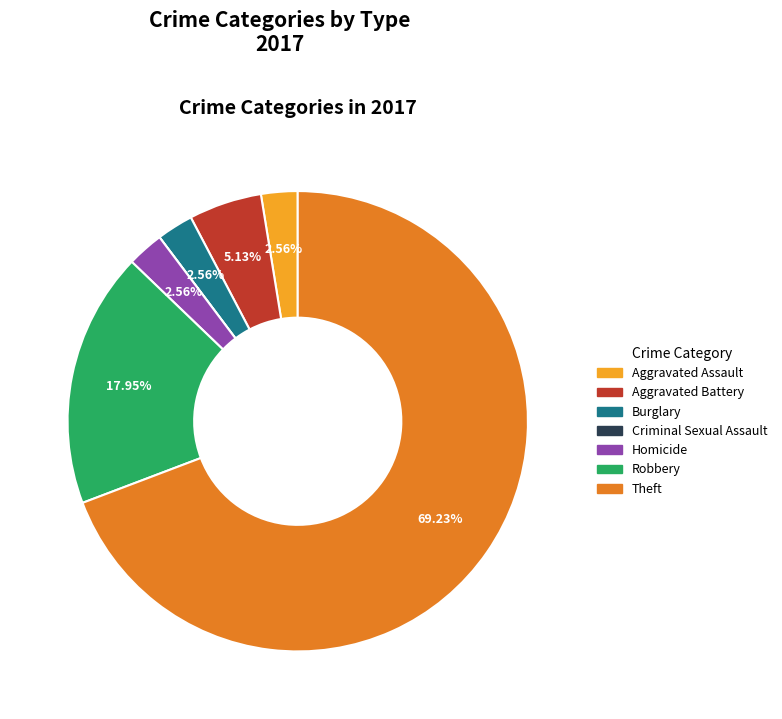

Is the sum of Aggravated Battery and Robbery greater than half?

No